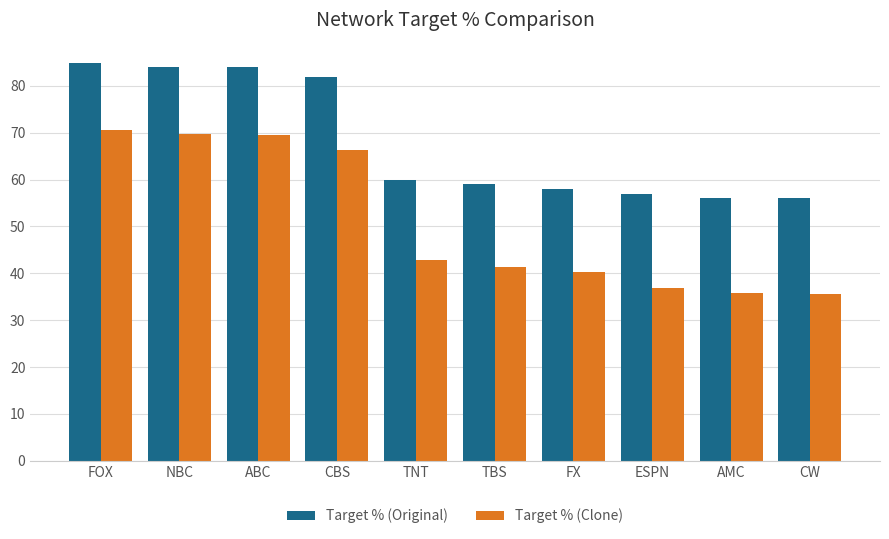

What are all the series names shown in the legend?

Target % (Original), Target % (Clone)